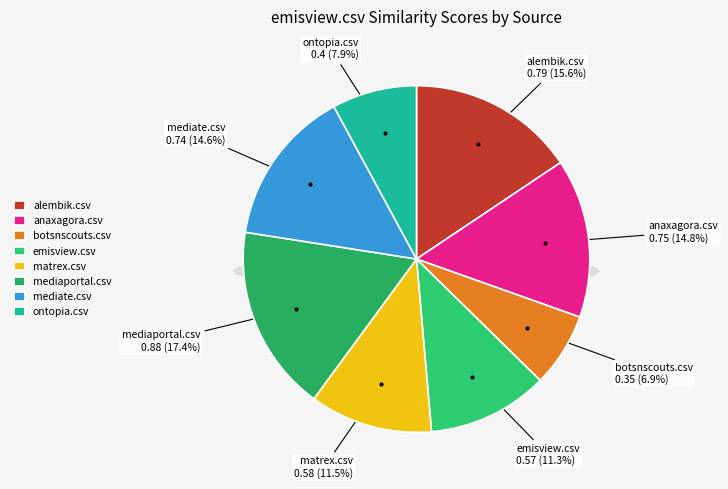

How many slices are in this pie chart?

8